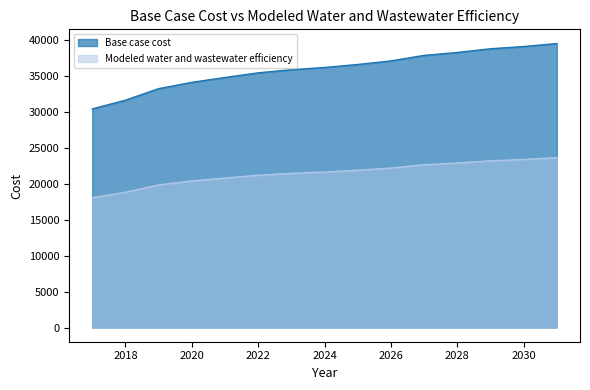

Which series changed the most between 2024 and 2030?

Base case cost